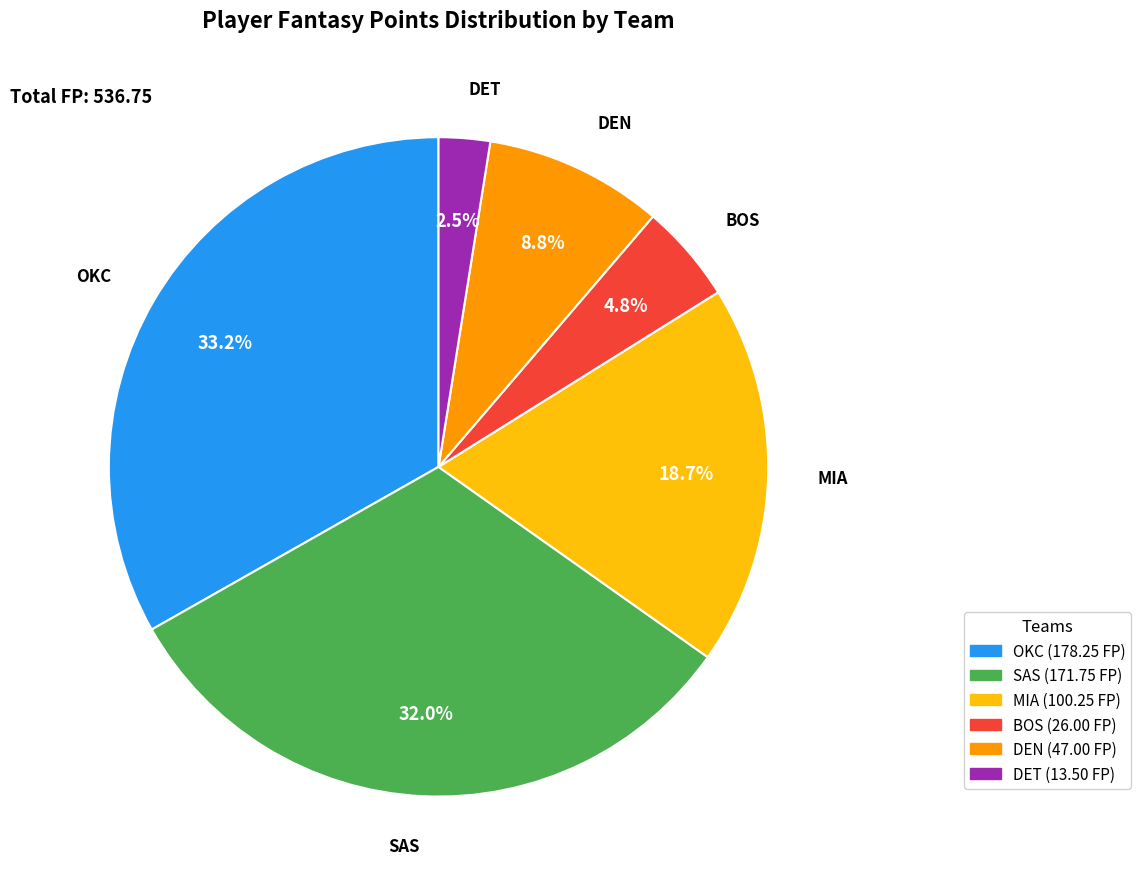

Between OKC and MIA, which is larger?

OKC